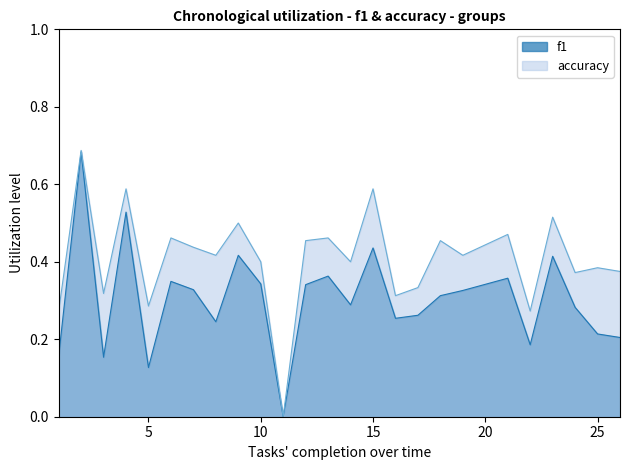

The value of f1 at 11 is 0.2. True or false?

False